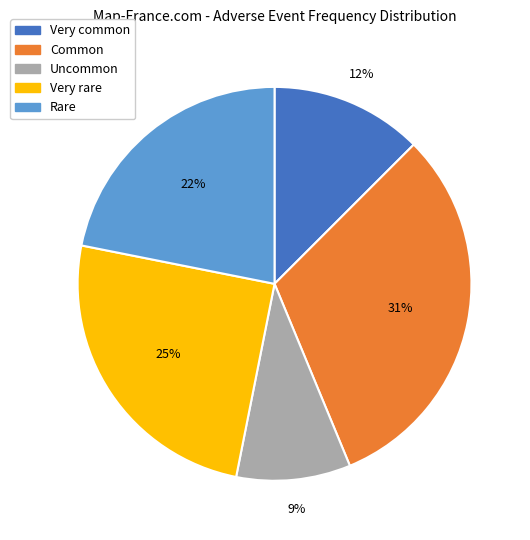

Count the number of slices in the pie.

5